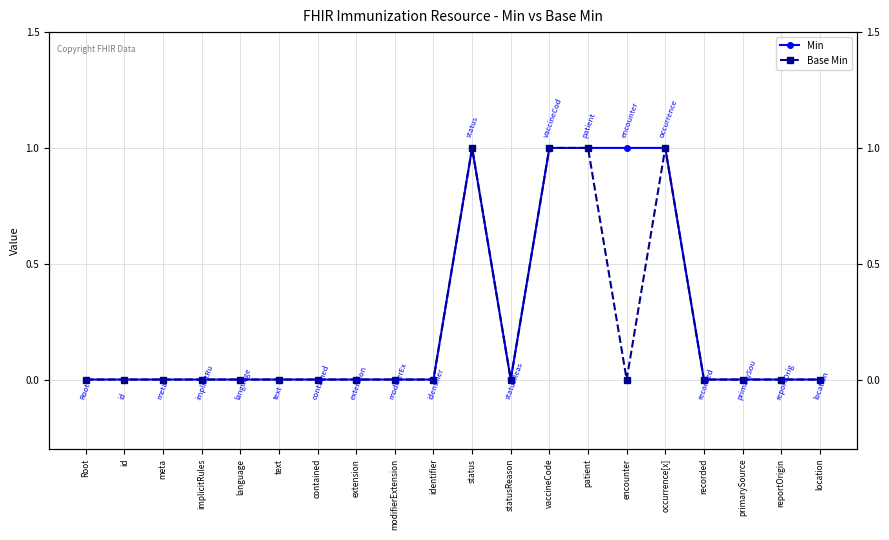

What is the sum of all Min values?

5